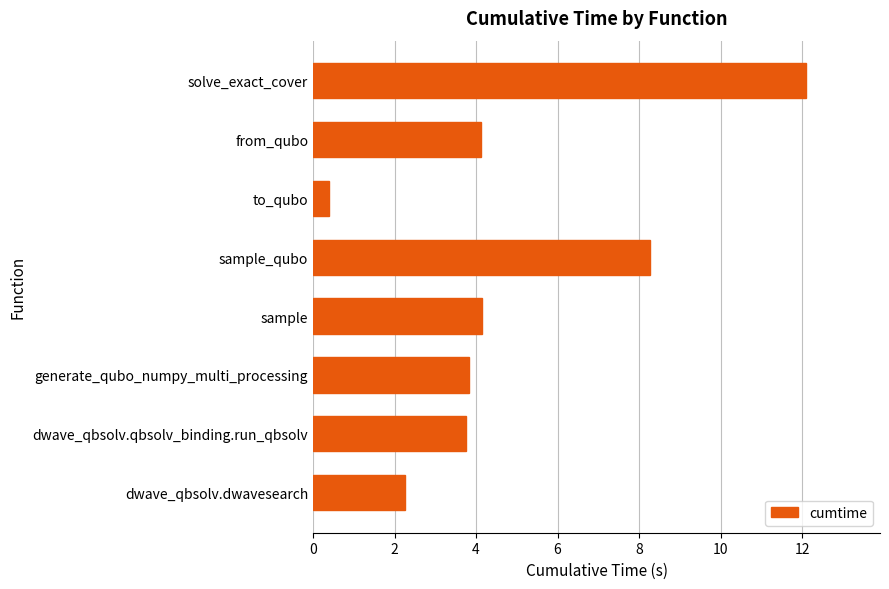

What is the minimum value shown in the chart?

0.4